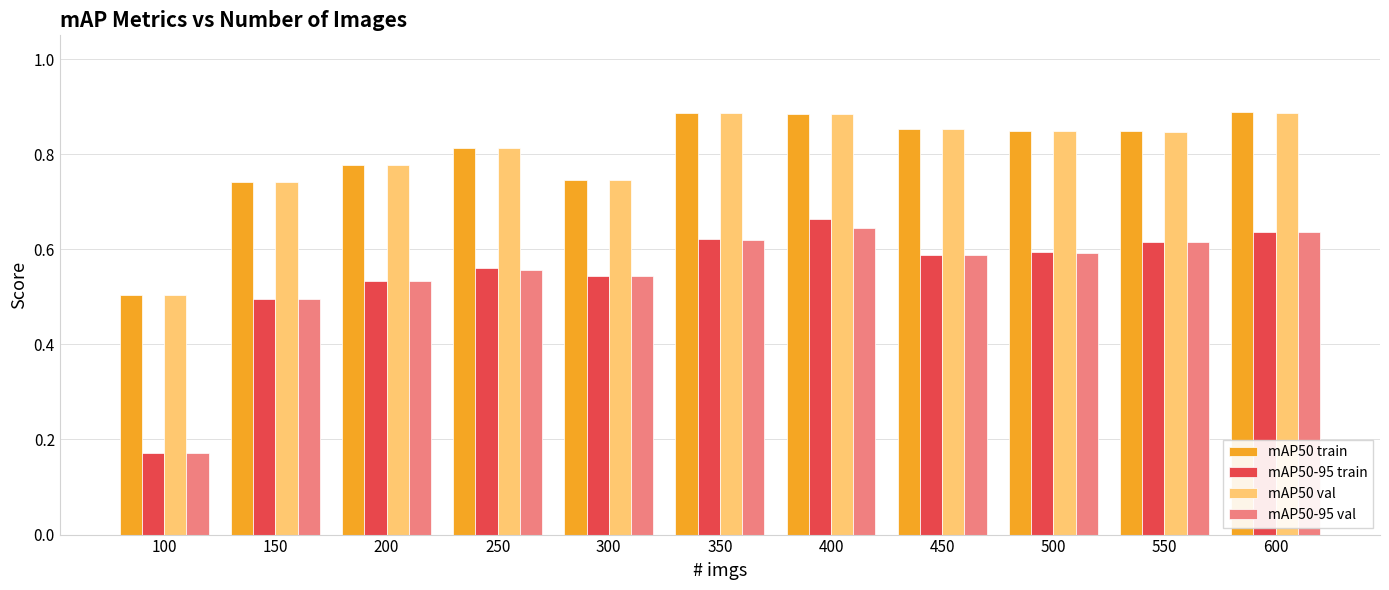

What is the difference between the maximum and minimum values in the mAP50 val series?

0.4